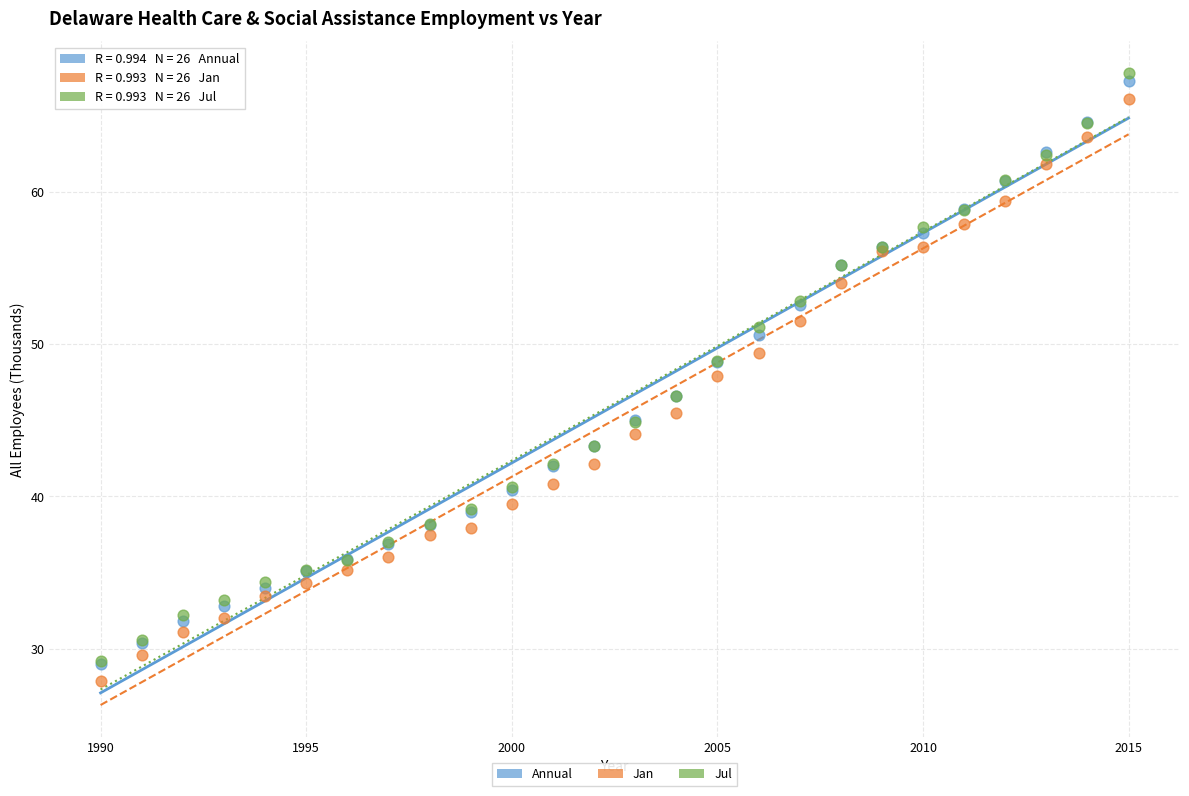

What are all the series names shown in the legend?

Annual, Jan, Jul